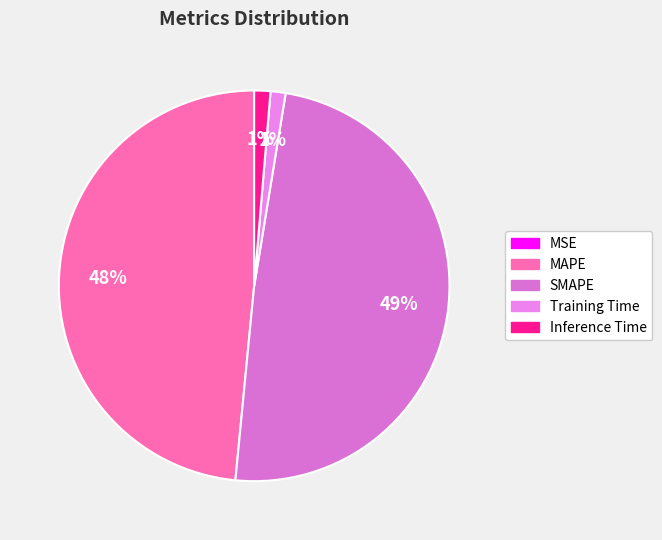

To the nearest percent, what percentage of the pie is Training Time?

1%